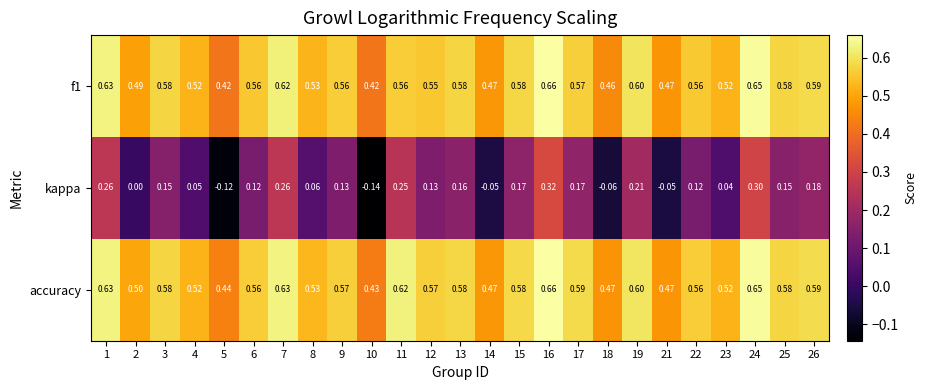

Which series has the widest spread of values?

kappa